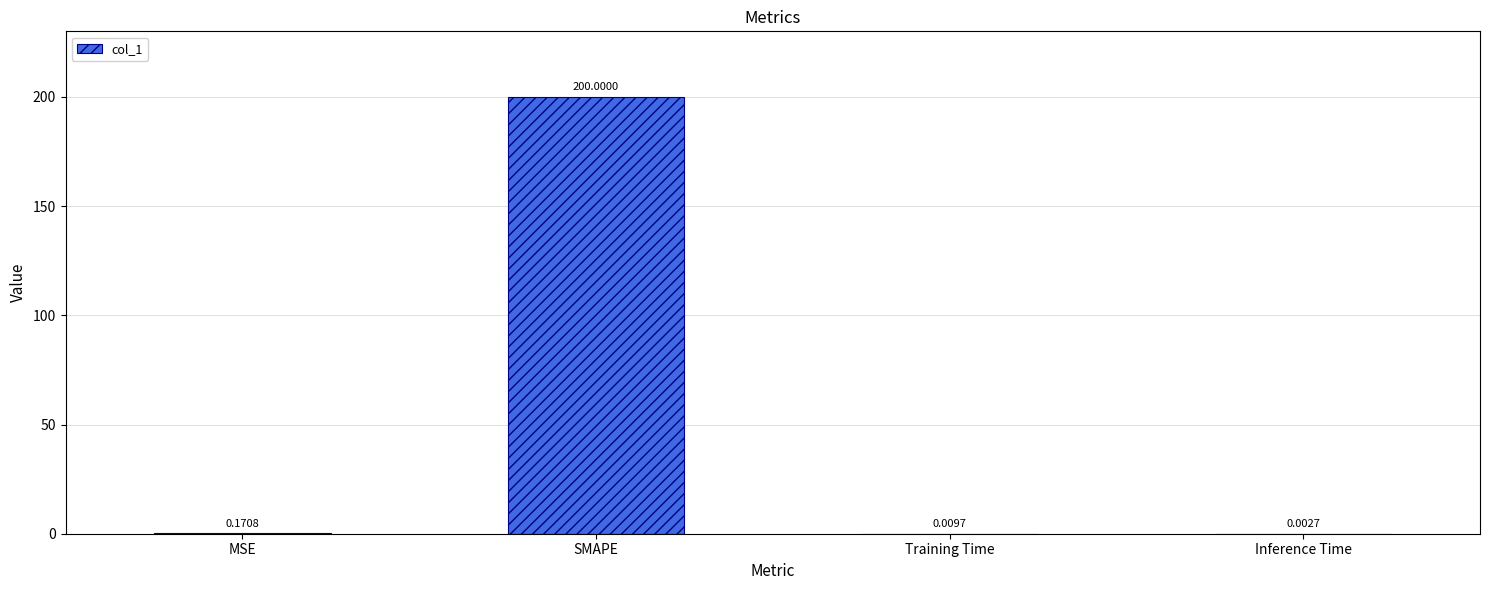

At which label is the value closest to 100?

MSE